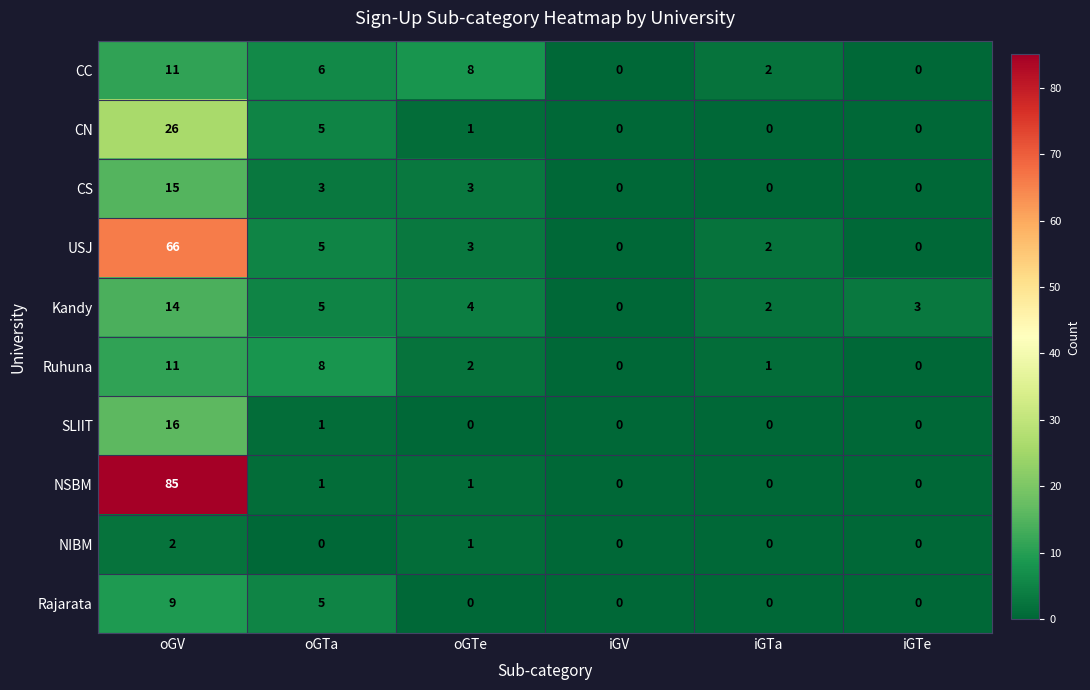

How many data points does each series have?

6